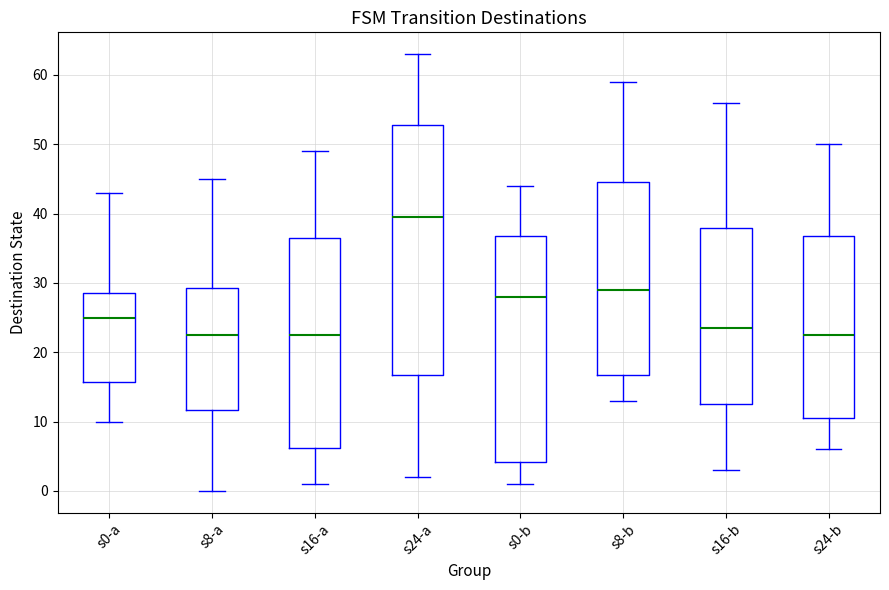

Where does the lower whisker of the box for s24-b end on the y-axis? The values are not printed on the chart, so give them approximately, as read against the axis.

6